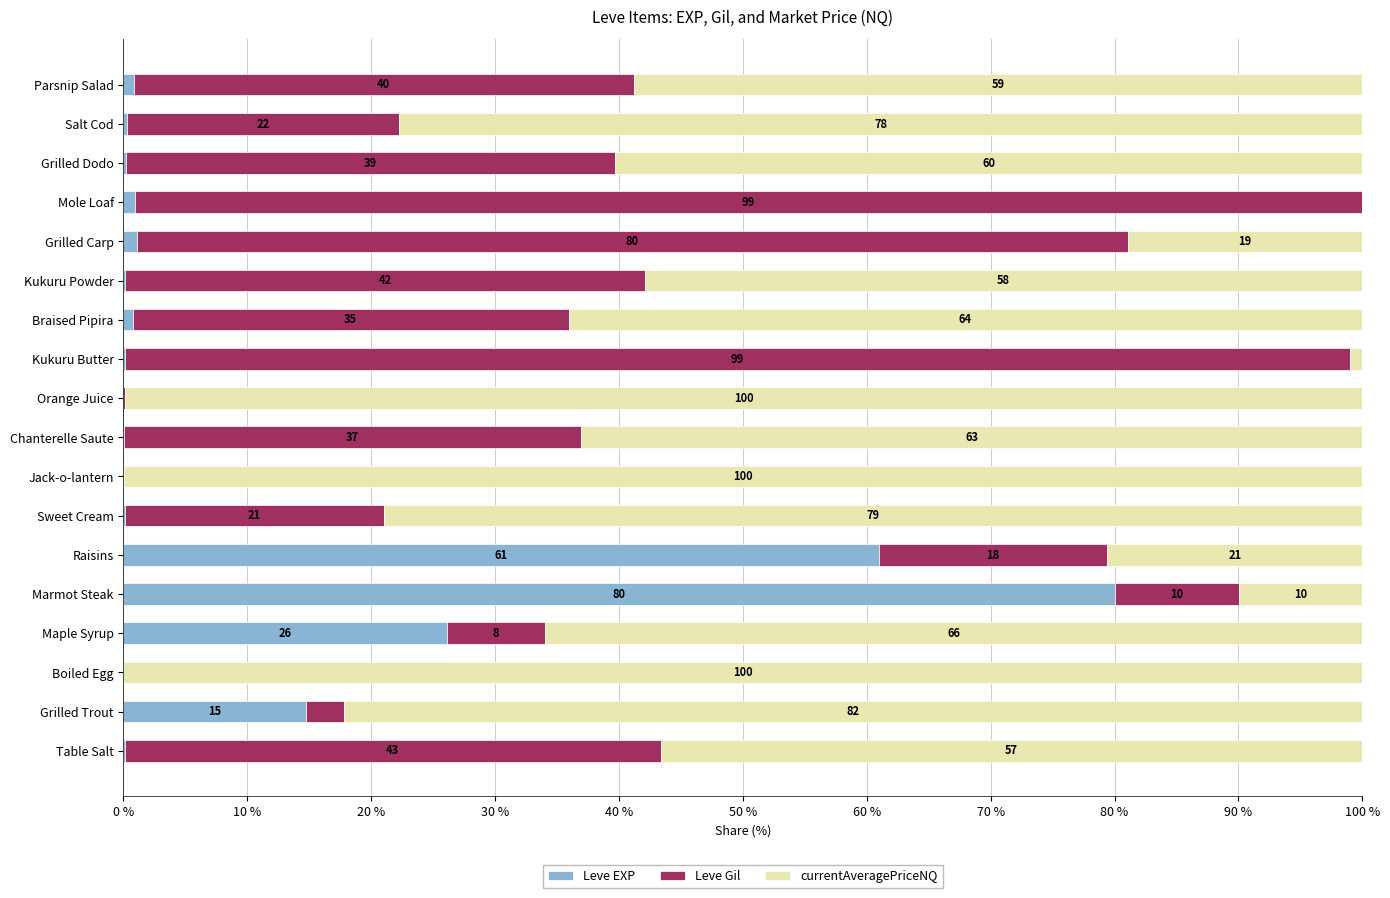

What is the total value across all series at Table Salt?

100.0